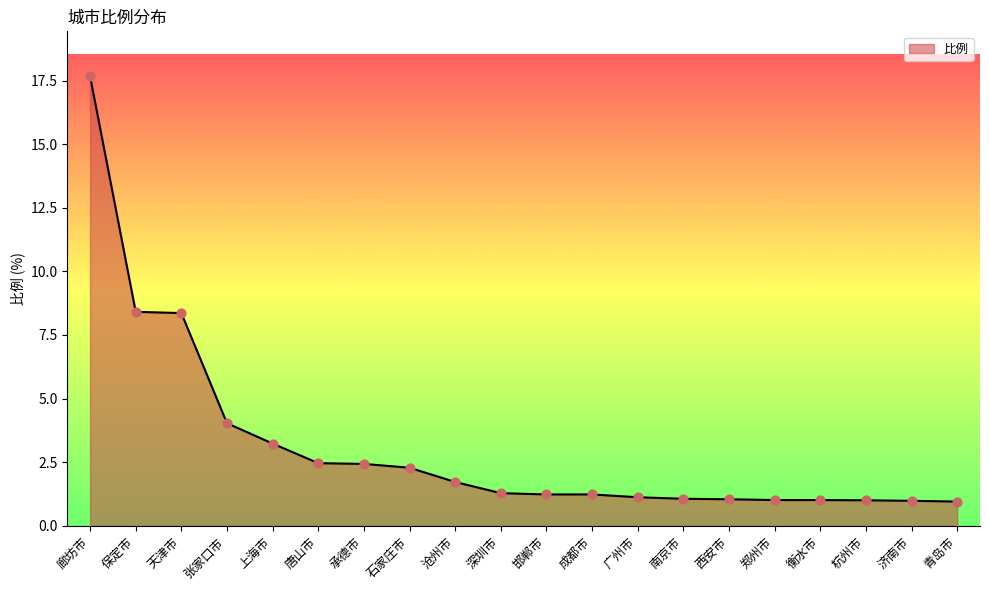

Which has a higher value, 成都市 or 青岛市?

成都市